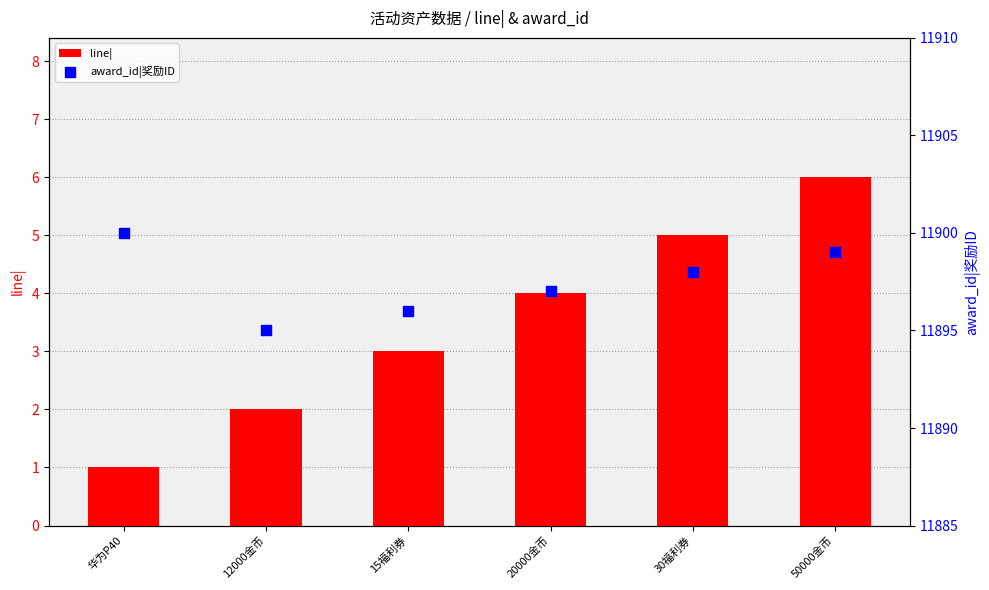

Which series reaches the minimum Y coordinate?

line|